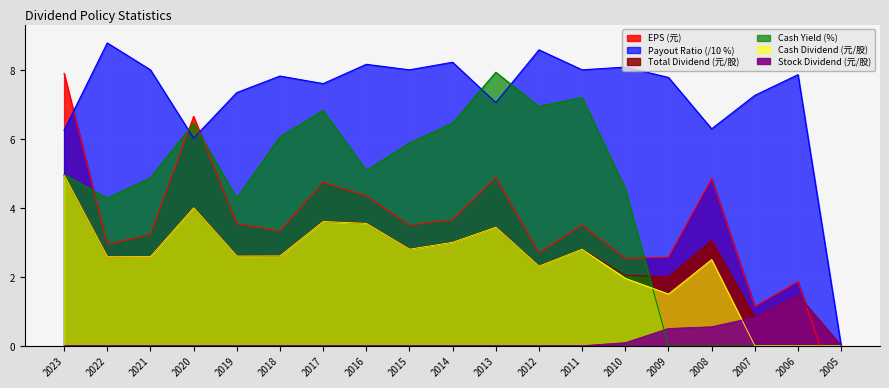

Is the value of Total Dividend (元/股) at 2018 greater than the value of Cash Yield (%) at 2020?

No